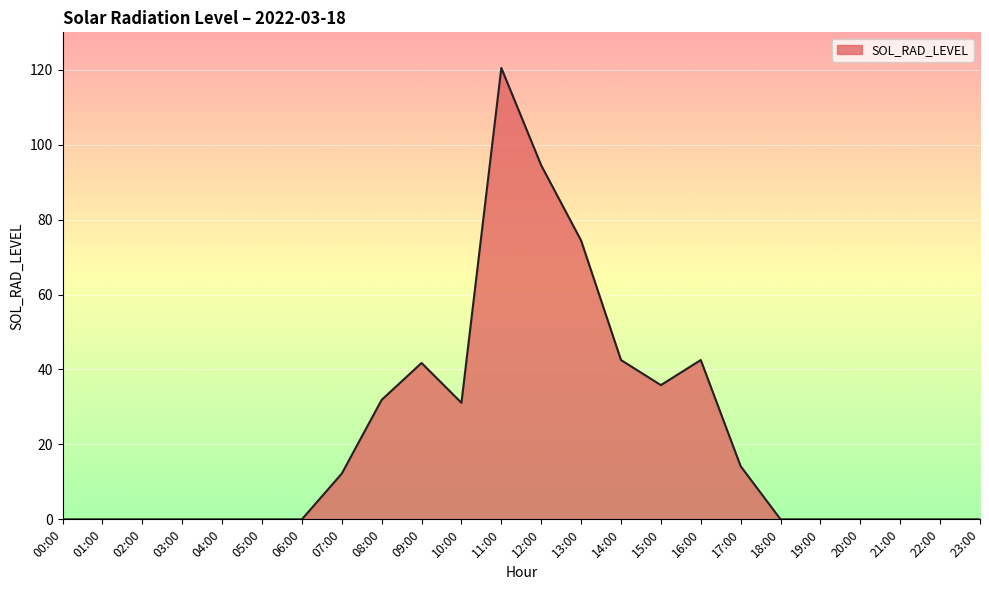

The value at 10:00 is 31.1. True or false?

True